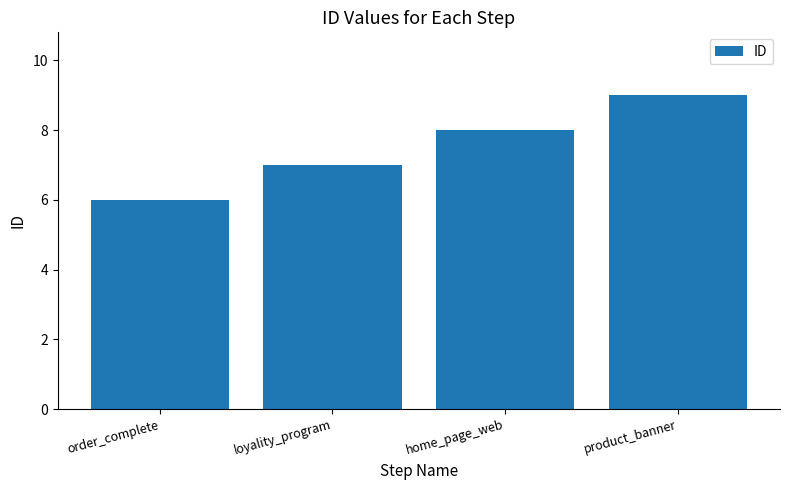

Rank the categories by value from highest to lowest.

product_banner, home_page_web, loyality_program, order_complete